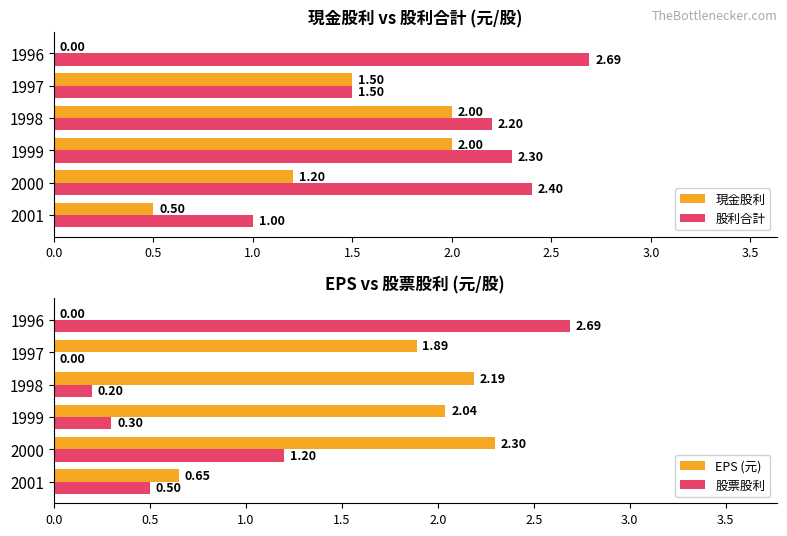

What is the average value of the EPS (元) series?

1.5